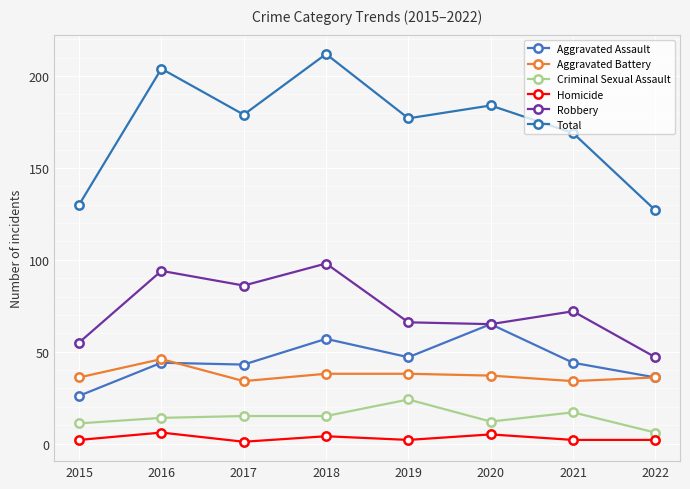

Does the chart have visible grid lines?

Yes